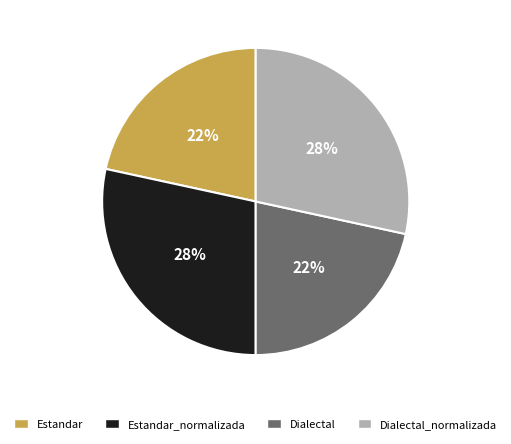

How many slices are in this pie chart?

4